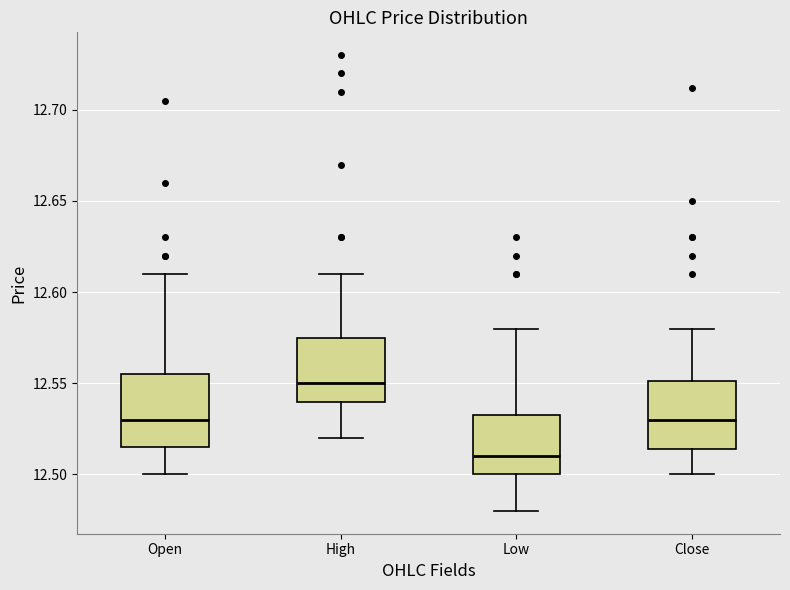

Which box has the highest median line?

High